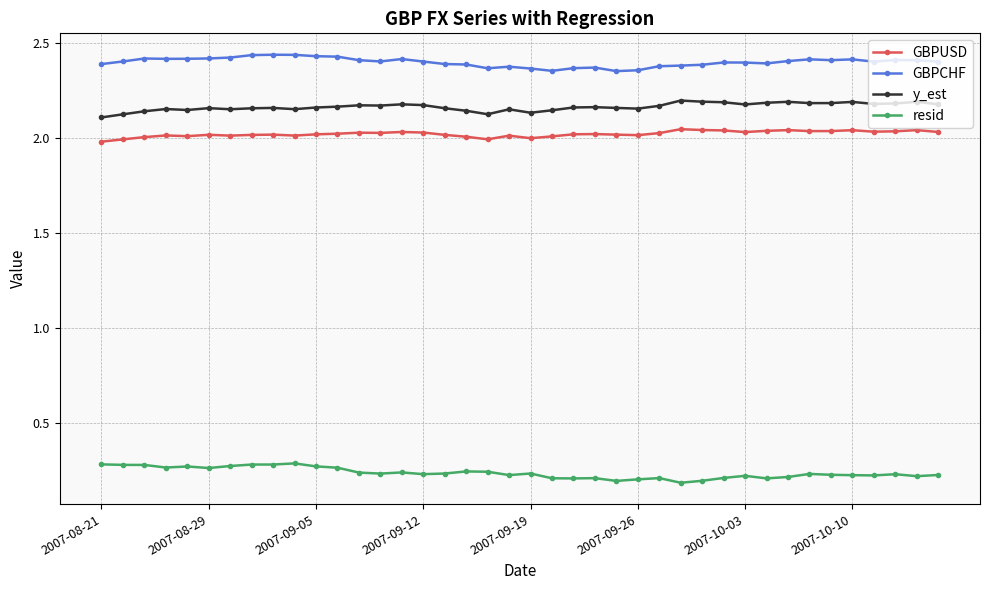

True or false: resid and GBPCHF cross at least once.

False